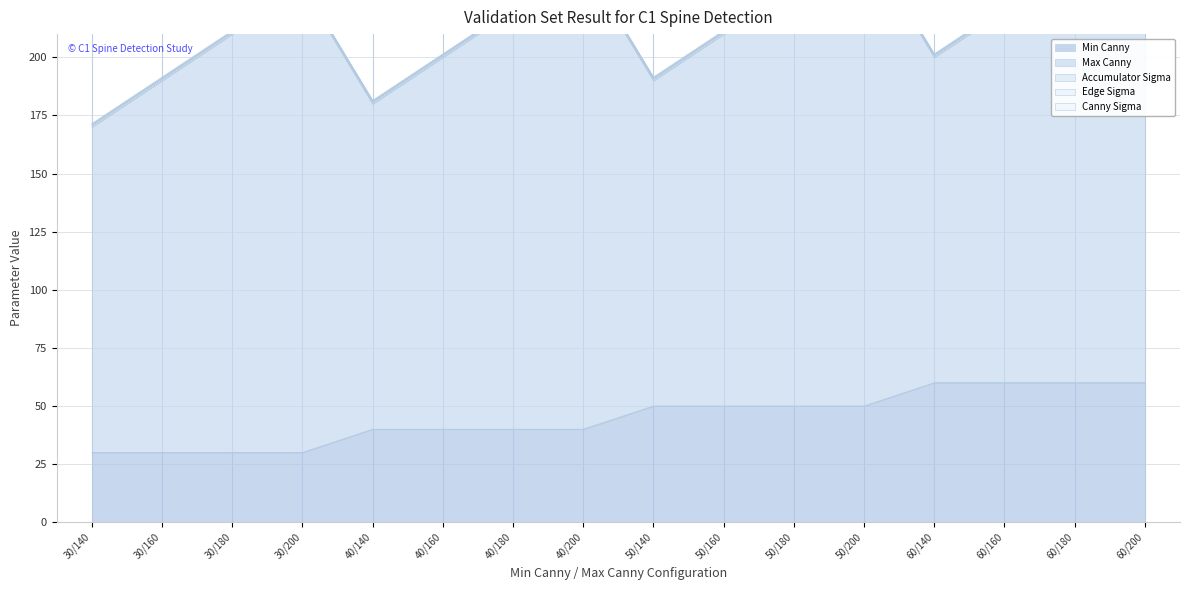

The Accumulator Sigma series shows 1.6 at 60/180. True or false?

False